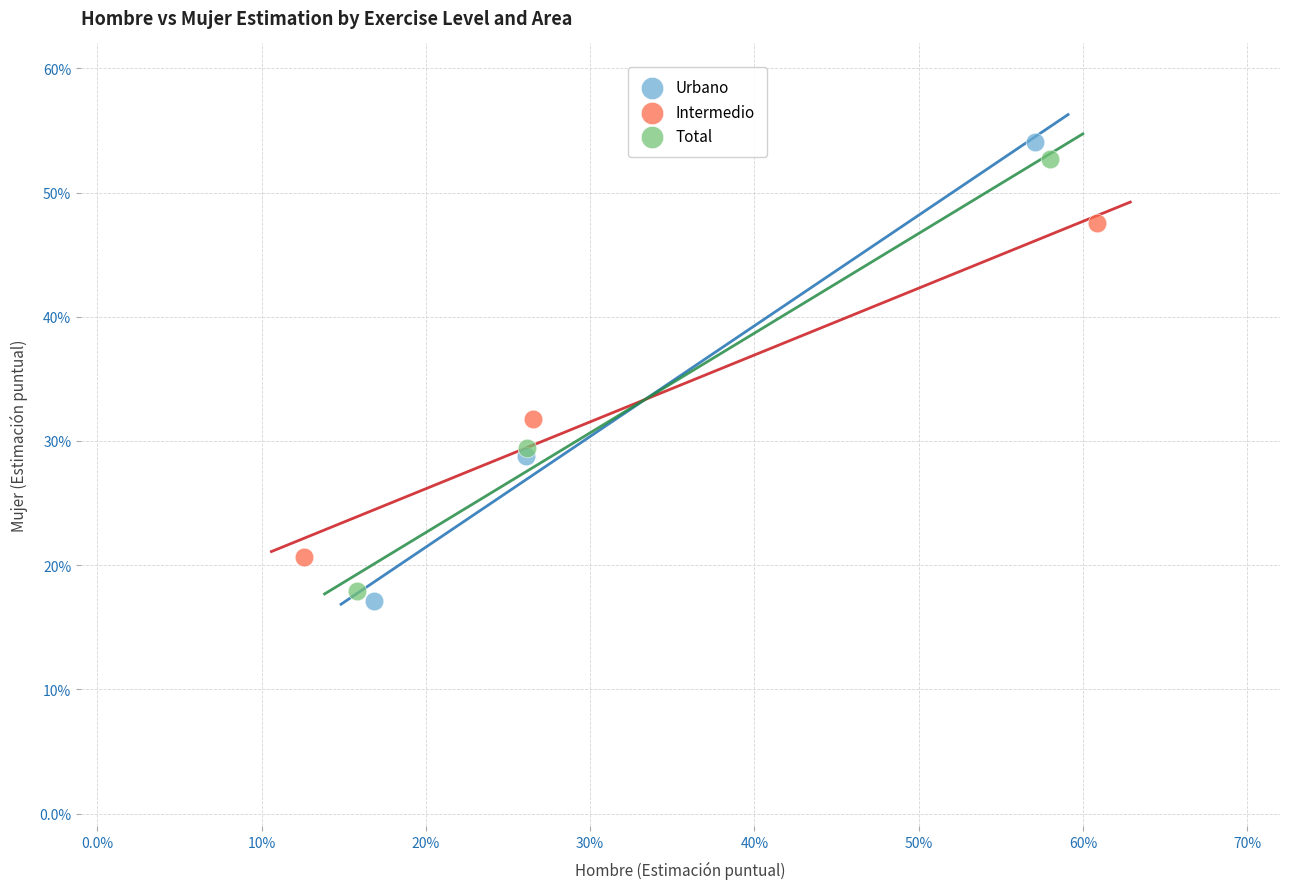

Which series contains the highest Y value?

Urbano